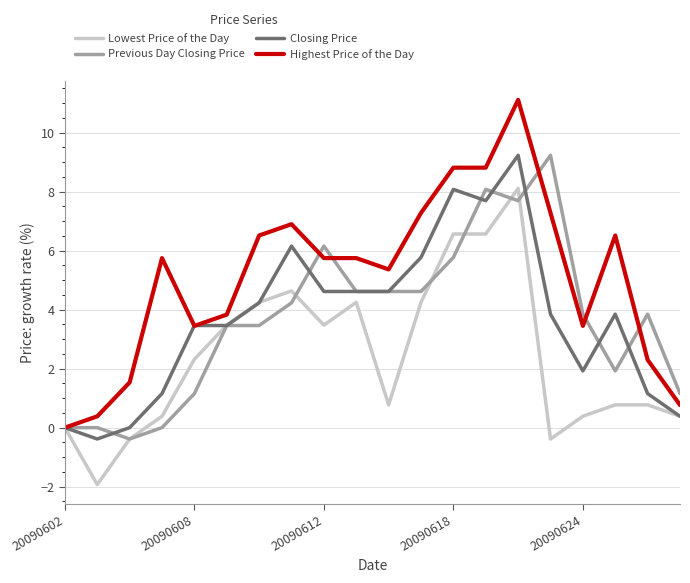

Which series has the largest range (max minus min)?

Highest Price of the Day